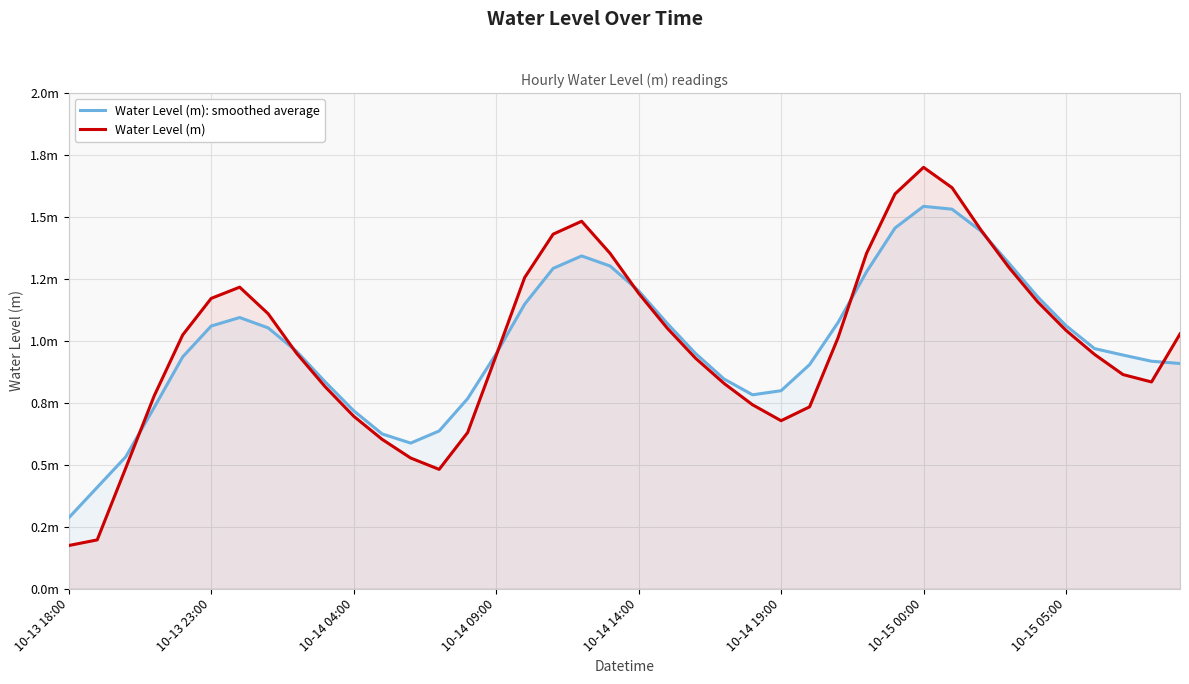

Reading left to right, what are all the values shown in this chart?

Water Level (m): smoothed average: 0.3	0.4	0.5	0.7	0.9	1.1	1.1	1.1	1.0	0.8	0.7	0.6	0.6	0.6	0.8	0.9	1.1	1.3	1.3	1.3	1.2	1.1	0.9	0.8	0.8	0.8	0.9	1.1	1.3	1.5	1.5	1.5	1.4	1.3	1.2	1.1	1.0	0.9	0.9	0.9
Water Level (m): 0.2	0.2	0.5	0.8	1.0	1.2	1.2	1.1	0.9	0.8	0.7	0.6	0.5	0.5	0.6	0.9	1.3	1.4	1.5	1.4	1.2	1.1	0.9	0.8	0.7	0.7	0.7	1.0	1.4	1.6	1.7	1.6	1.4	1.3	1.2	1.0	0.9	0.9	0.8	1.0